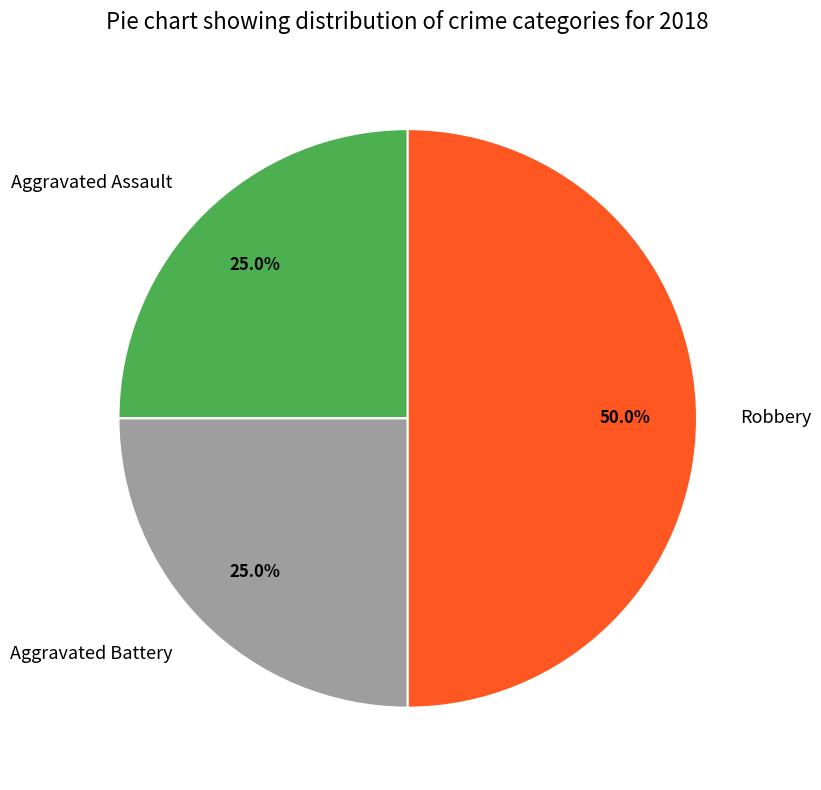

To the nearest percent, what is the difference between the largest and smallest slice percentages?

25%